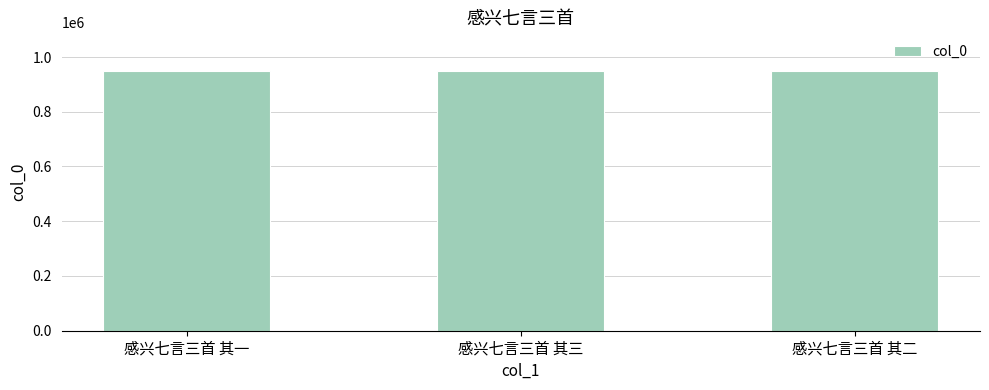

What is the average value?

947970